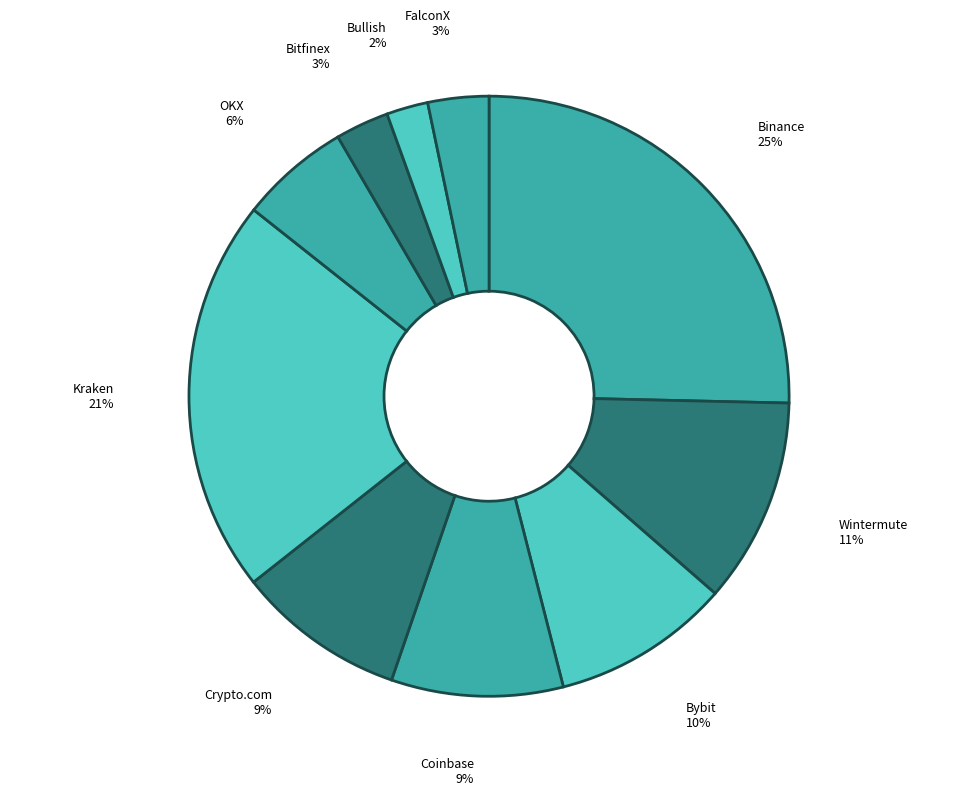

What percentage is the FalconX slice, to the nearest percent?

3%